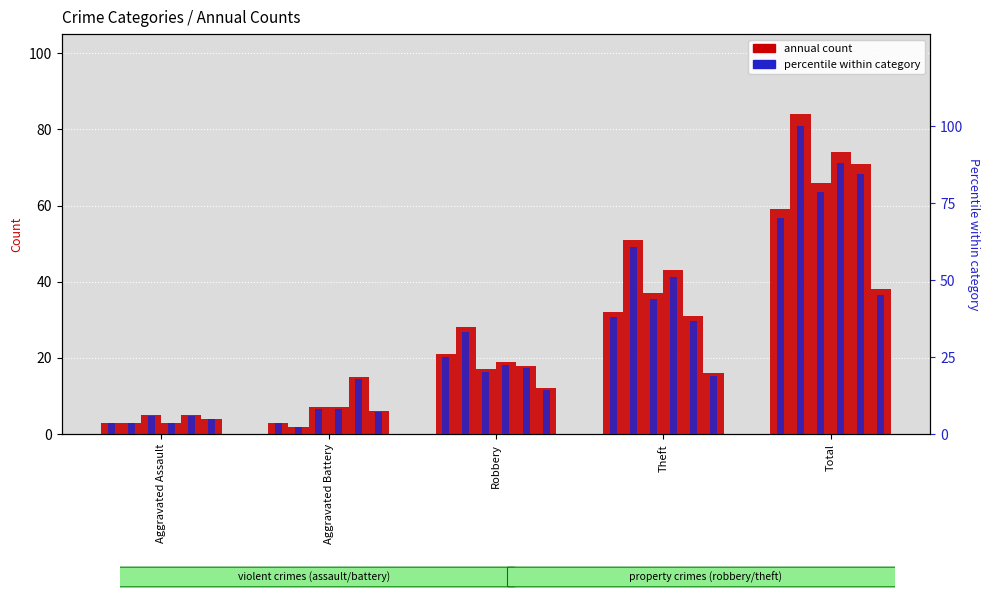

At which label does 2015 first exceed 21?

Theft